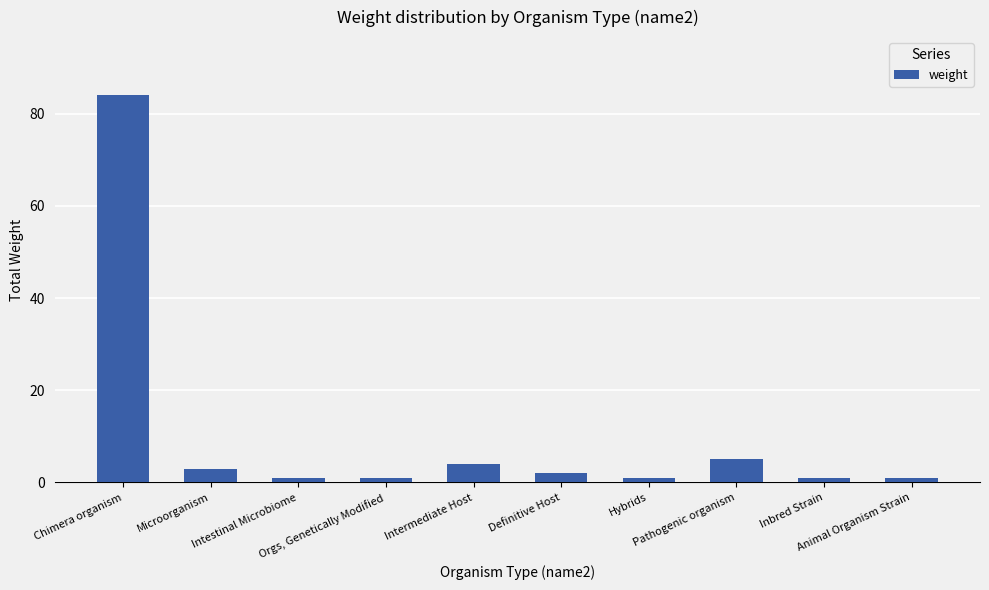

The chart shows a value of 40 at Chimera organism. True or false?

False